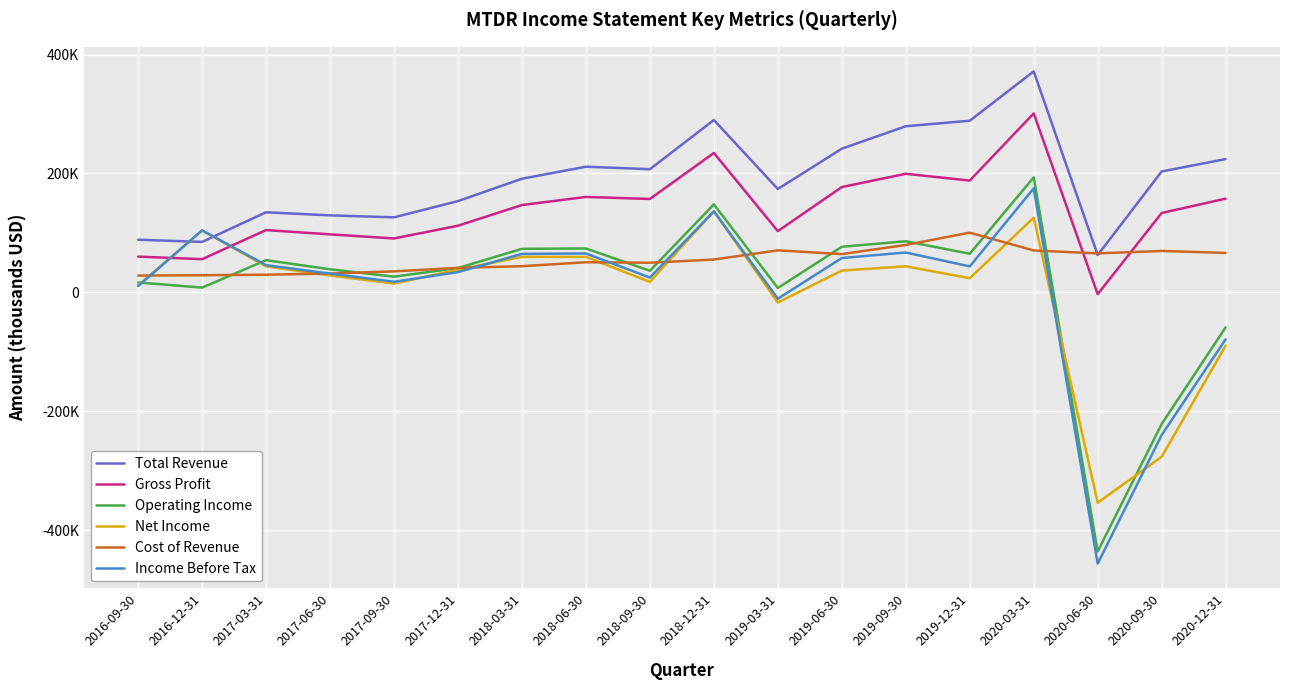

What are all the series names shown in the legend?

Total Revenue, Gross Profit, Operating Income, Net Income, Cost of Revenue, Income Before Tax